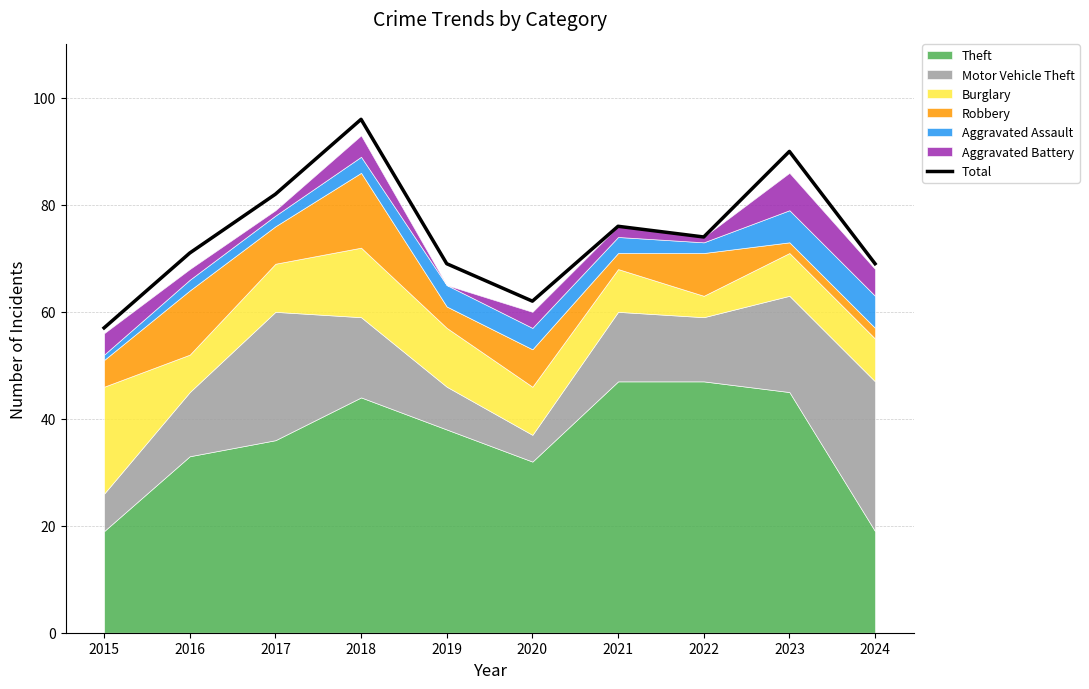

What is the difference between the maximum and minimum values?

39